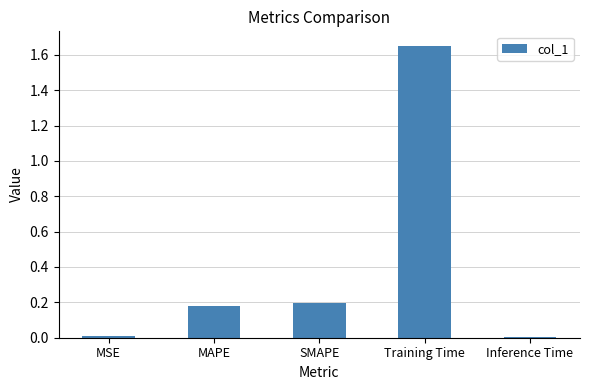

Is it true that the value at SMAPE is 0.1?

False